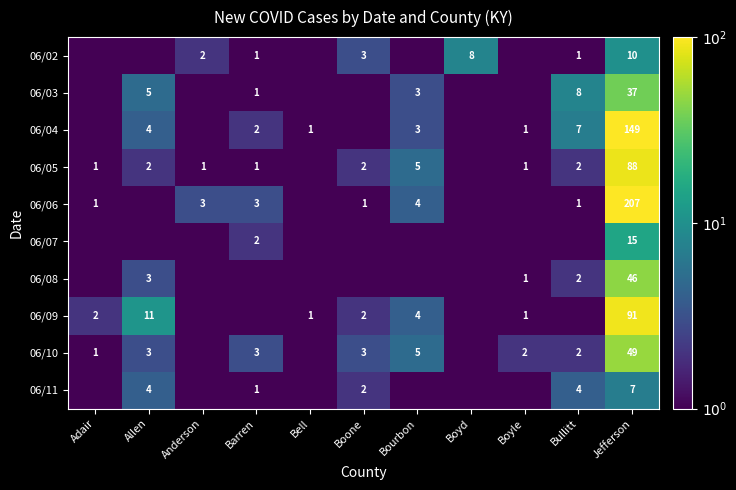

What is the sum of the 06/09 values at Jefferson and Bell?

92.0